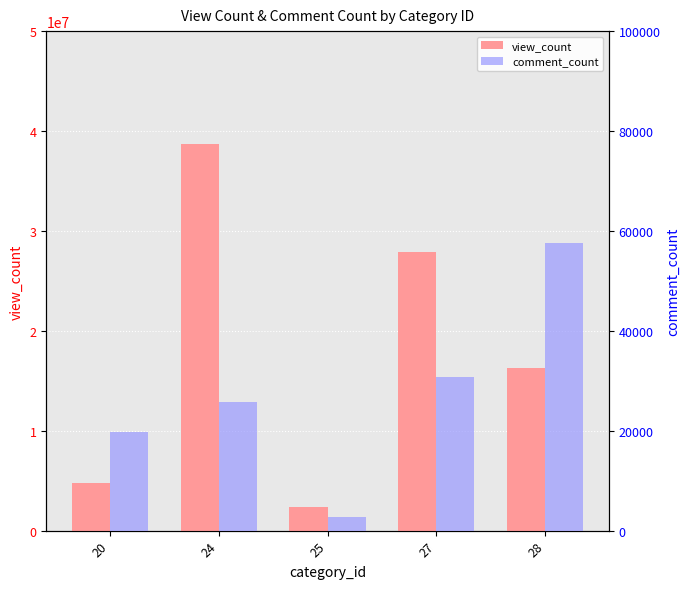

What is the total value across all series at 27?

27883887